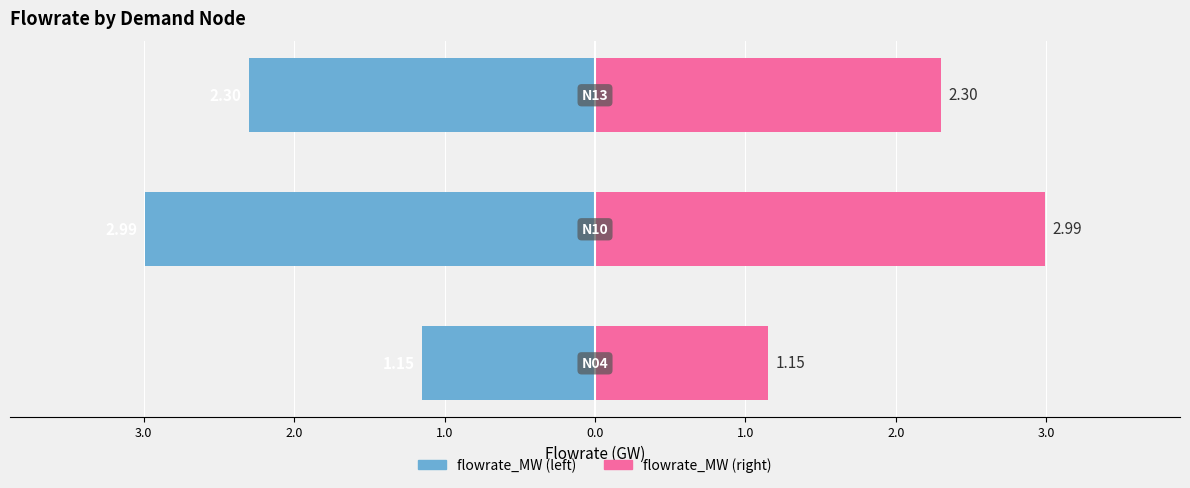

Are the bars horizontal?

Yes